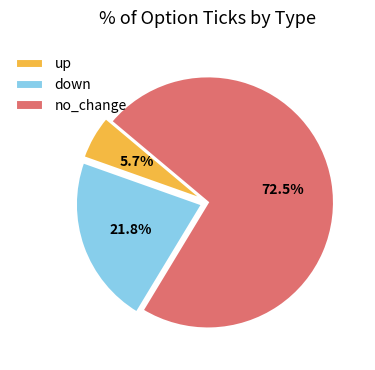

Which category accounts for the majority?

no_change